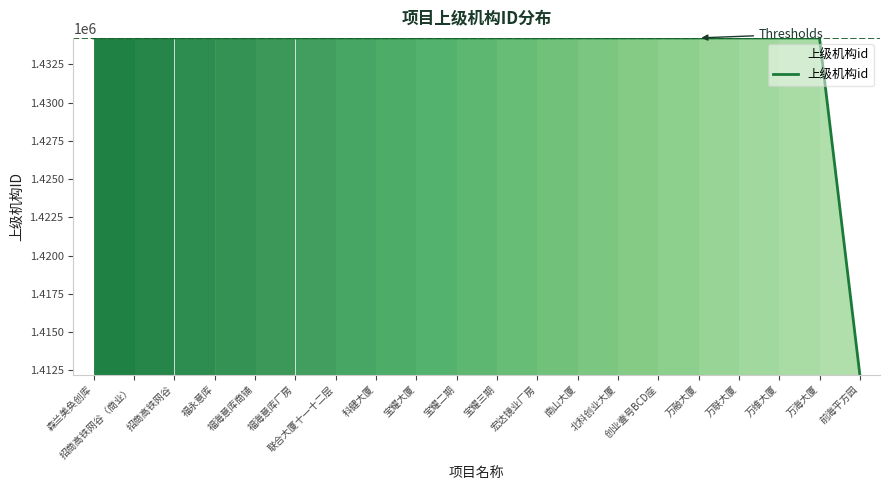

What is the maximum value shown in the chart?

1434218